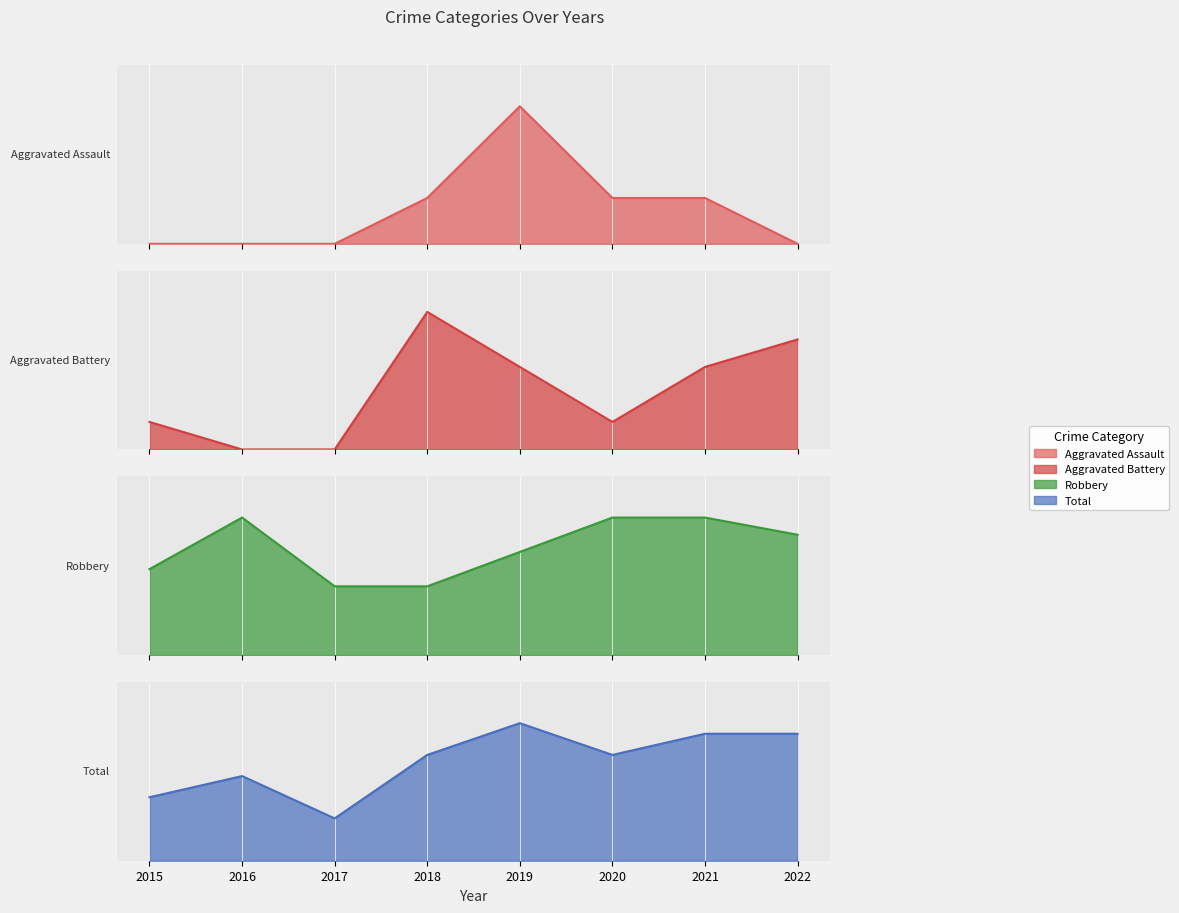

In Aggravated Battery, how many points are lower than both neighbors (excluding endpoints)?

1